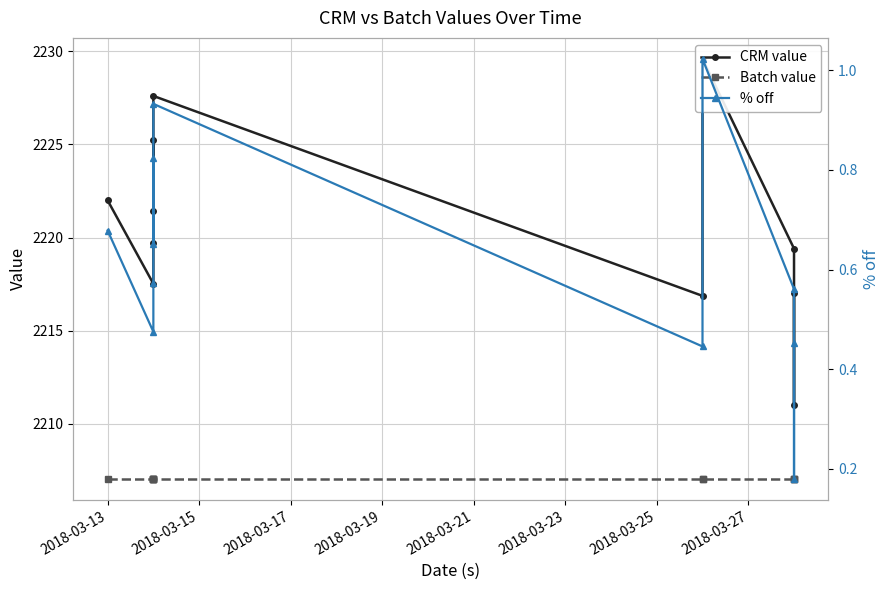

How many data points does each series have?

11